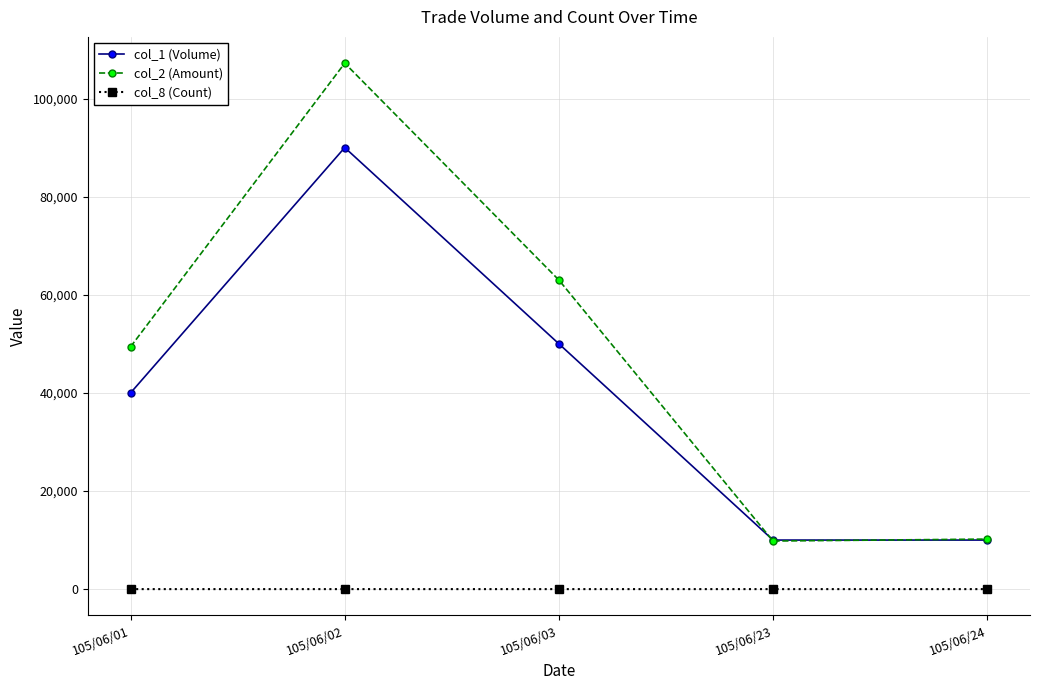

True or false: col_2 (Amount) and col_8 (Count) intersect in this chart.

False